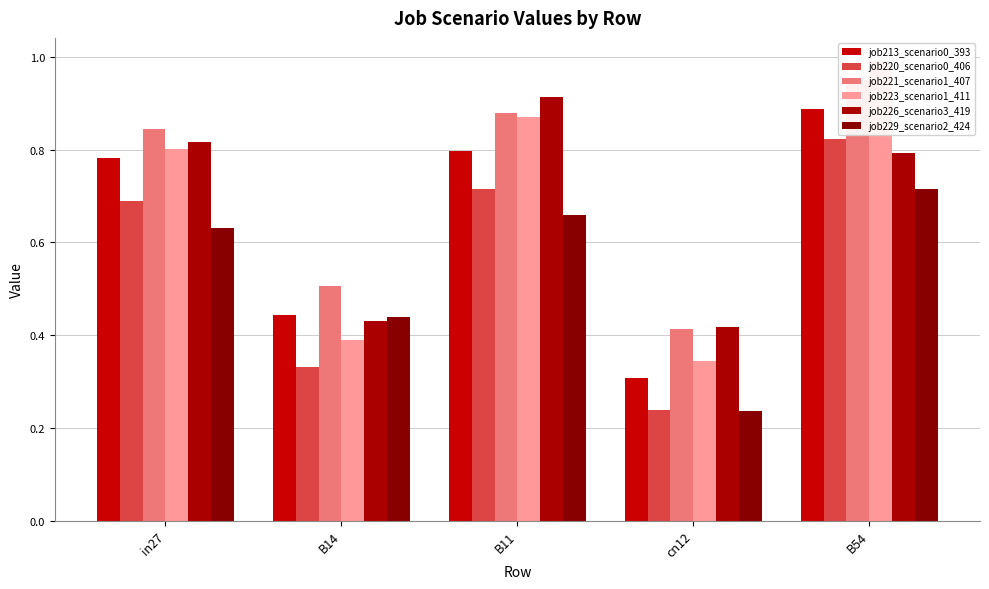

How many series are shown in this chart?

6